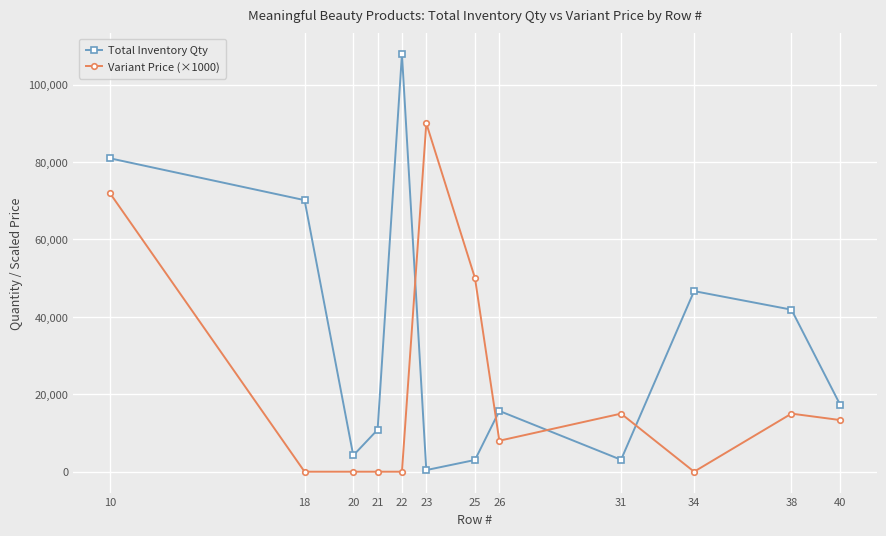

At which category does Total Inventory Qty reach its first local peak?

22